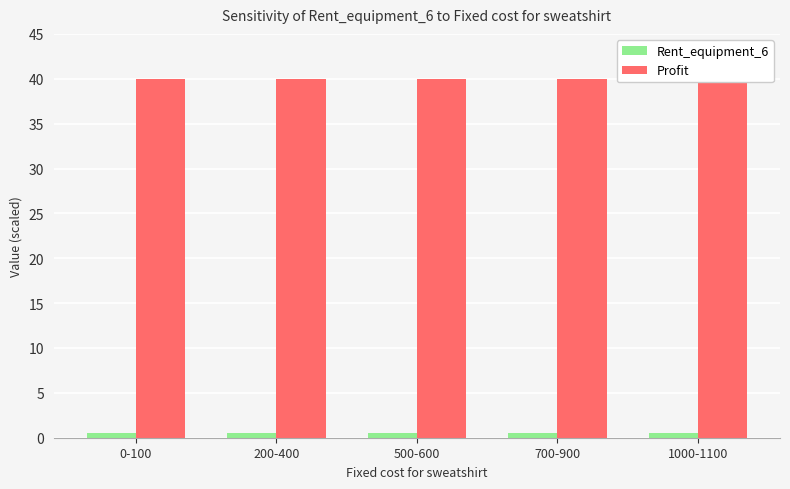

Is the value of Rent_equipment_6 at 500-600 greater than the value of Profit at 0-100?

No